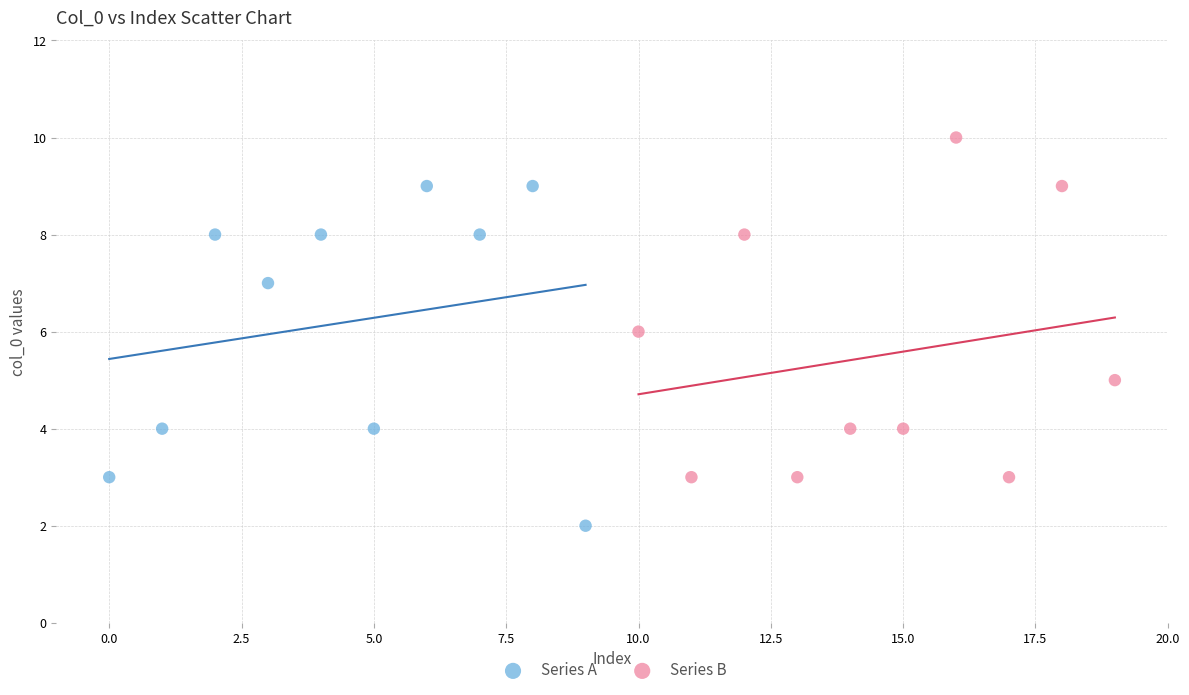

Which series reaches the maximum Y coordinate?

Series B